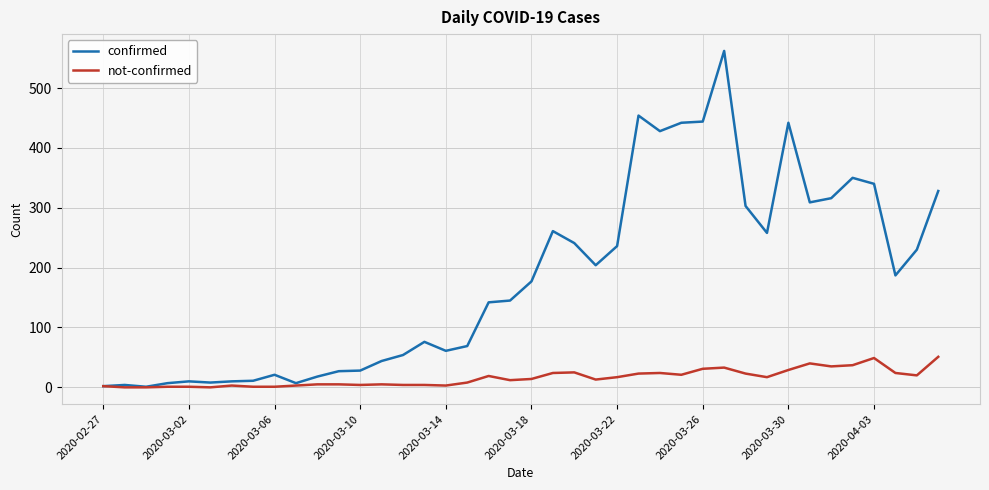

Rank the series by their average value, from lowest to highest.

not-confirmed, confirmed